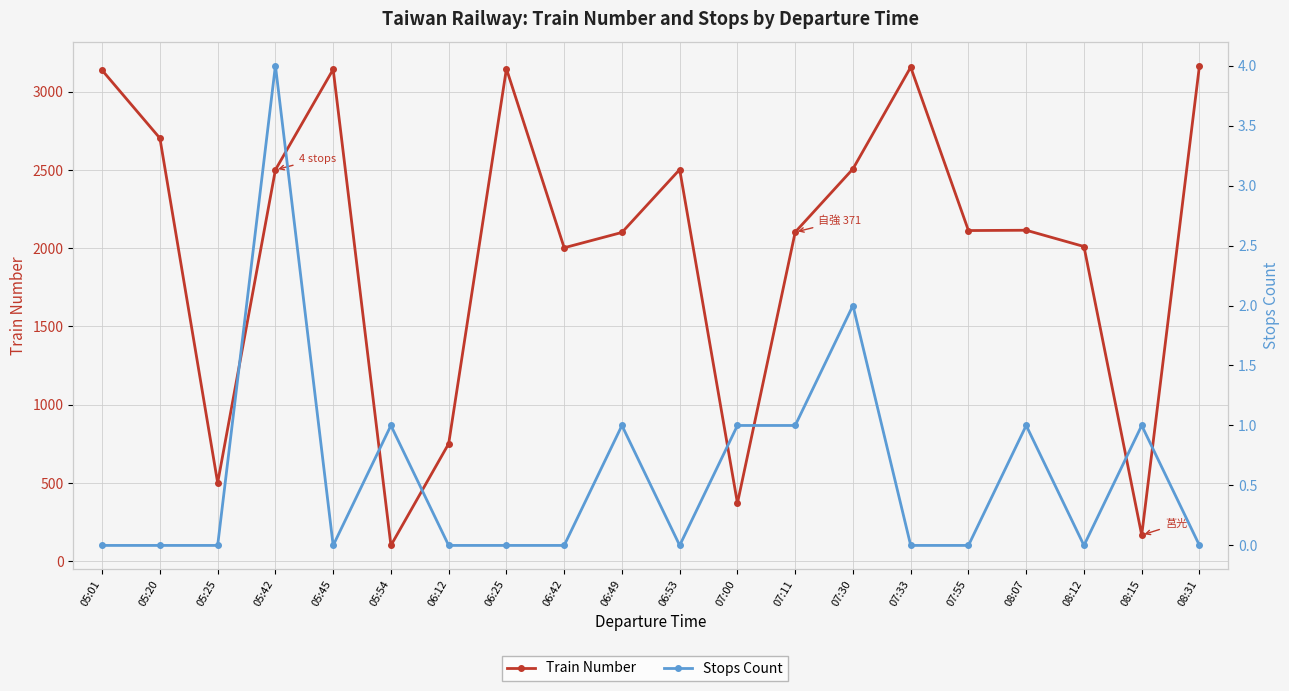

Which has a higher value, 06:12 or 08:31?

08:31